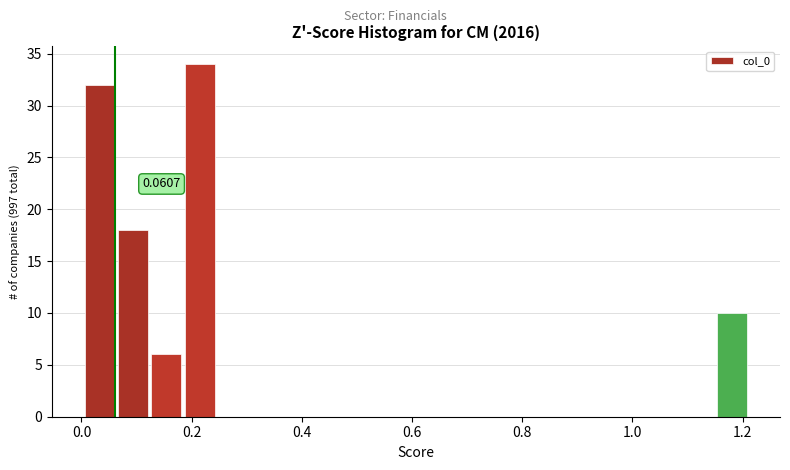

Around what value on the x-axis is the tallest bar? Give the approximate position of its centre, as read against the axis.

0.22